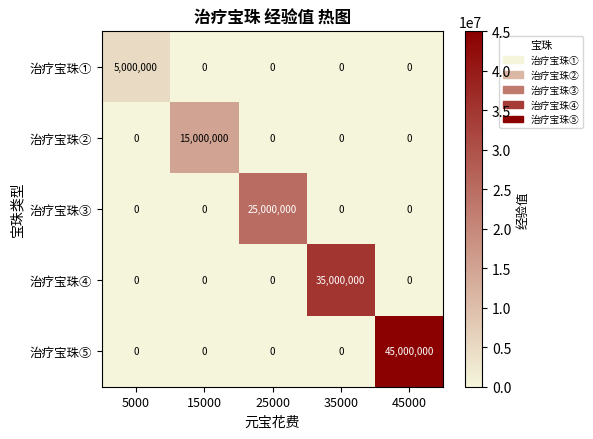

At which category is the sum across all series the highest?

45000